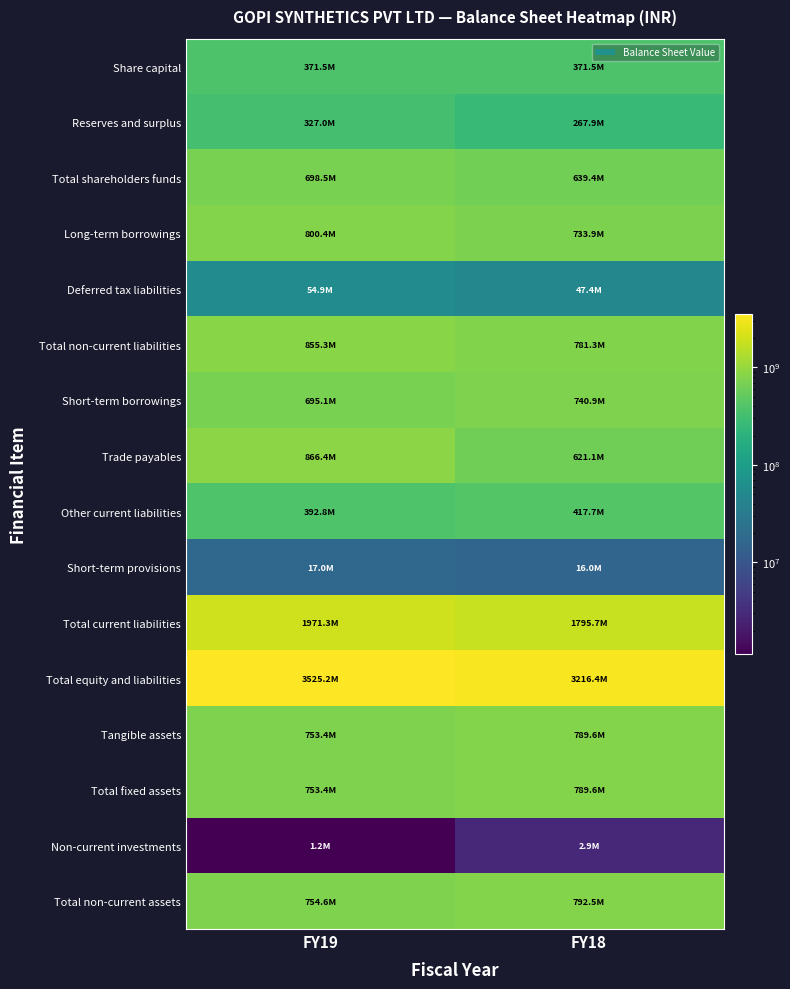

Reading left to right, transcribe all the data shown in this chart.

Share capital: FY19=371500000	FY18=371500000
Reserves and surplus: FY19=327043766	FY18=267915075
Total shareholders funds: FY19=698543766	FY18=639415075
Long-term borrowings: FY19=800449659	FY18=733915572
Deferred tax liabilities: FY19=54886742	FY18=47386742
Total non-current liabilities: FY19=855336401	FY18=781302314
Short-term borrowings: FY19=695062341	FY18=740942208
Trade payables: FY19=866431956	FY18=621106098
Other current liabilities: FY19=392792630	FY18=417653065
Short-term provisions: FY19=17000000	FY18=16000000
Total current liabilities: FY19=1971286927	FY18=1795701371
Total equity and liabilities: FY19=3525167094	FY18=3216418760
Tangible assets: FY19=753417947	FY18=789589618
Total fixed assets: FY19=753417947	FY18=789589618
Non-current investments: FY19=1160000	FY18=2916000
Total non-current assets: FY19=754577947	FY18=792505618